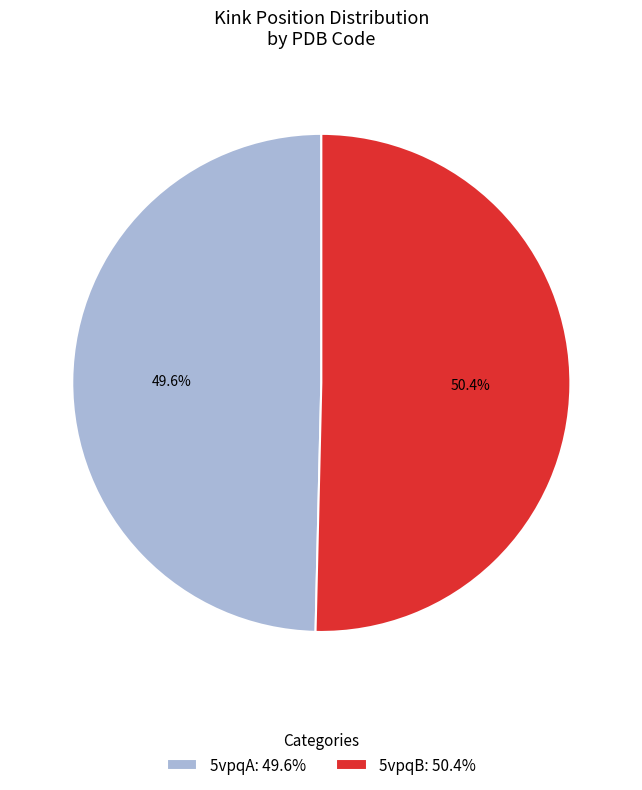

Which category has the smallest portion of the pie?

5vpqA